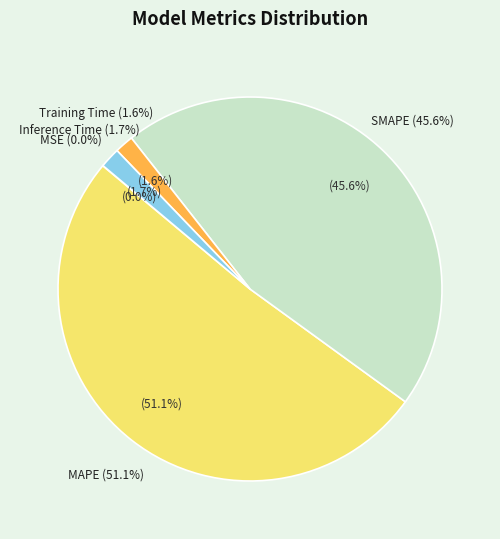

To the nearest percent, what is the difference between the largest and smallest slice percentages?

51%